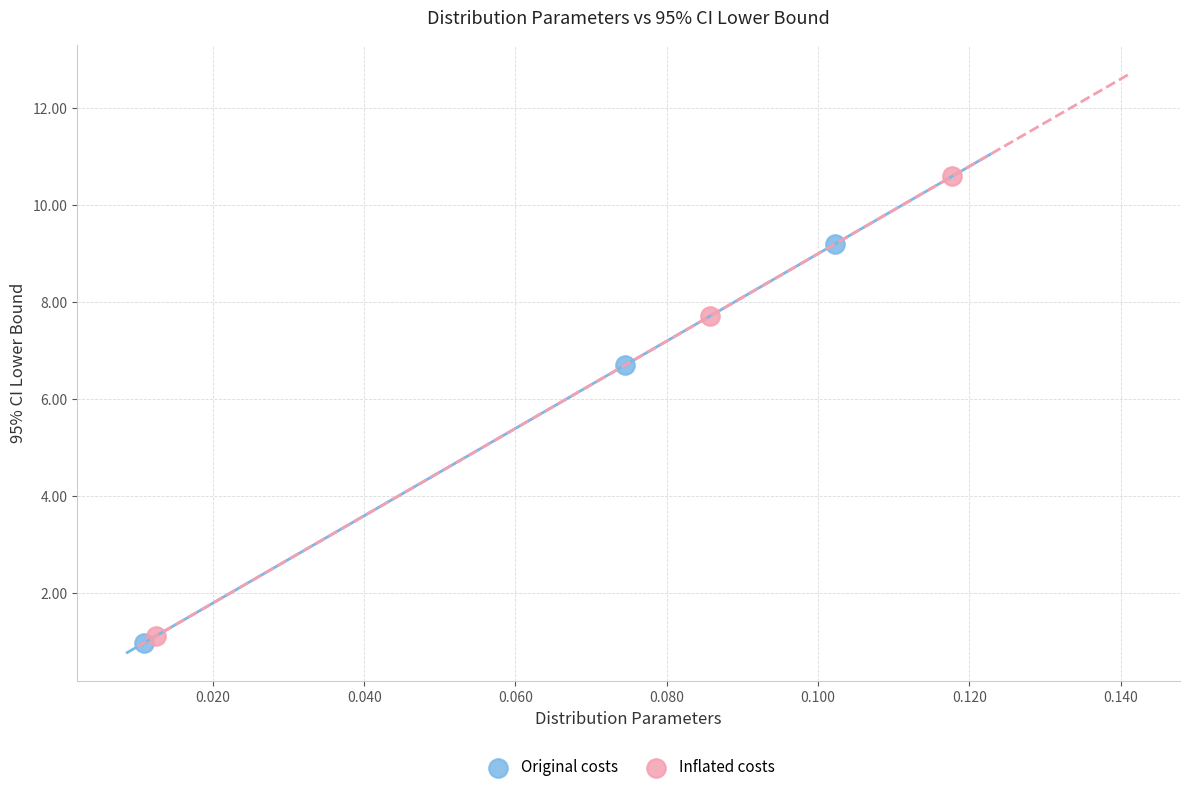

Which series has the largest Y range (max minus min)?

Inflated costs